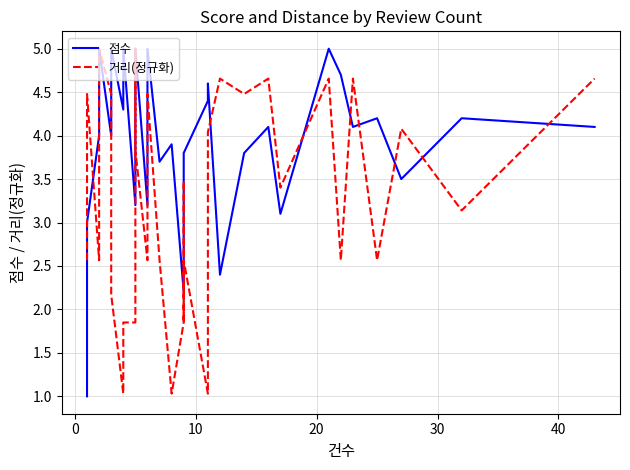

What is the average value of the 거리(정규화) series?

3.1